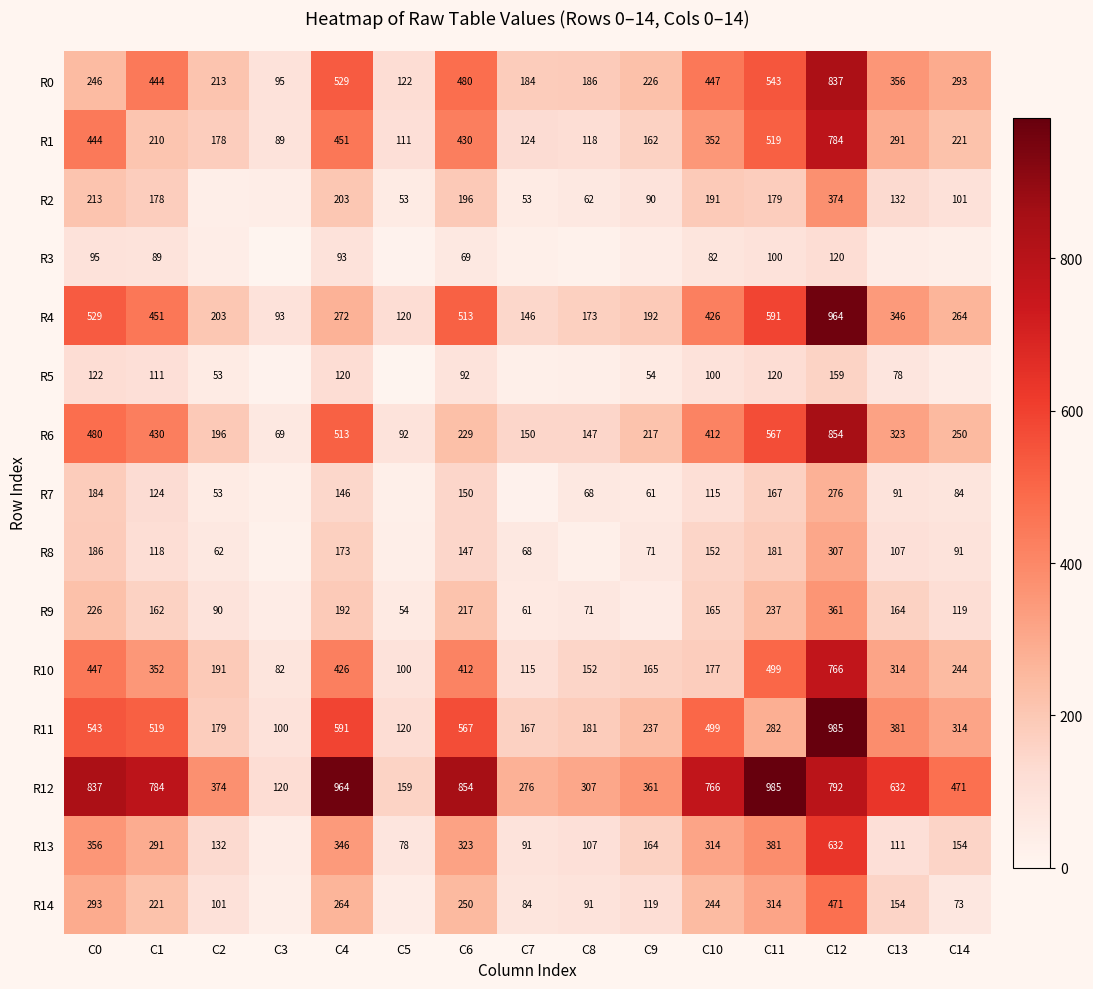

At C1, list the series in order from smallest to largest.

R3, R5, R8, R7, R9, R2, R1, R14, R13, R10, R6, R0, R4, R11, R12